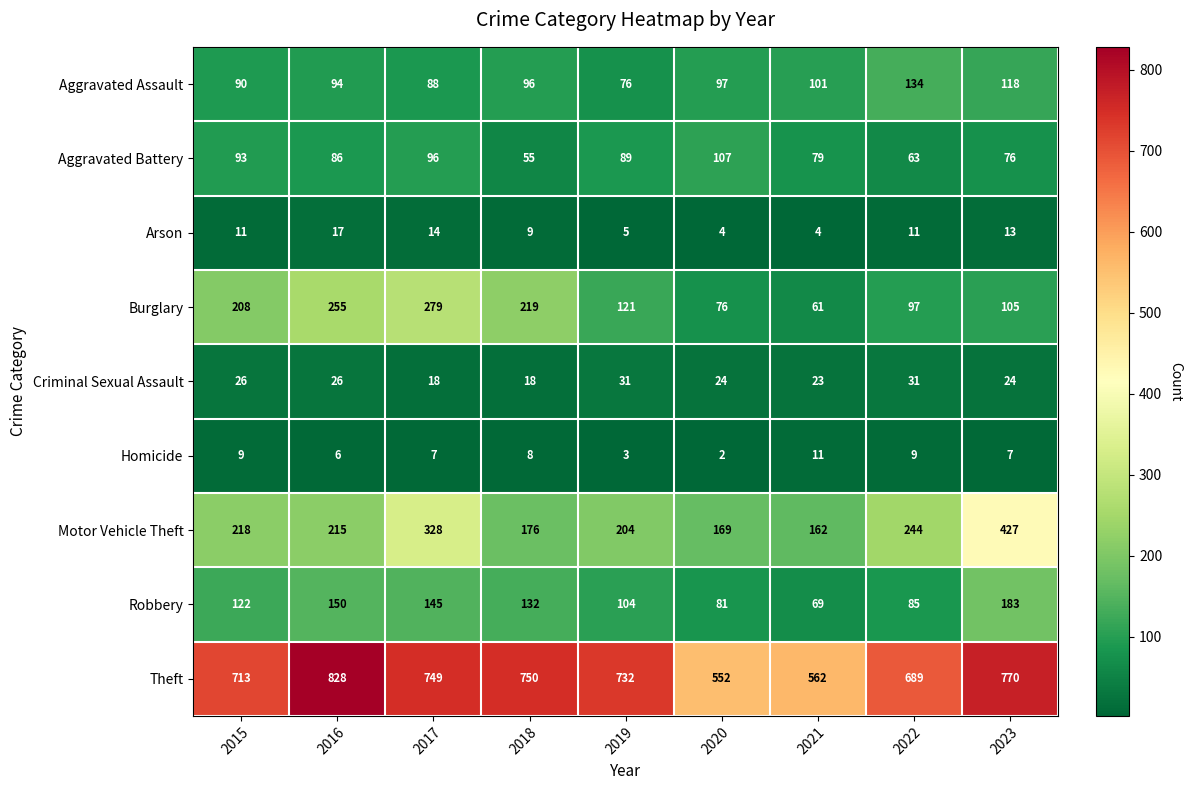

What is the highest value of the Burglary series?

279